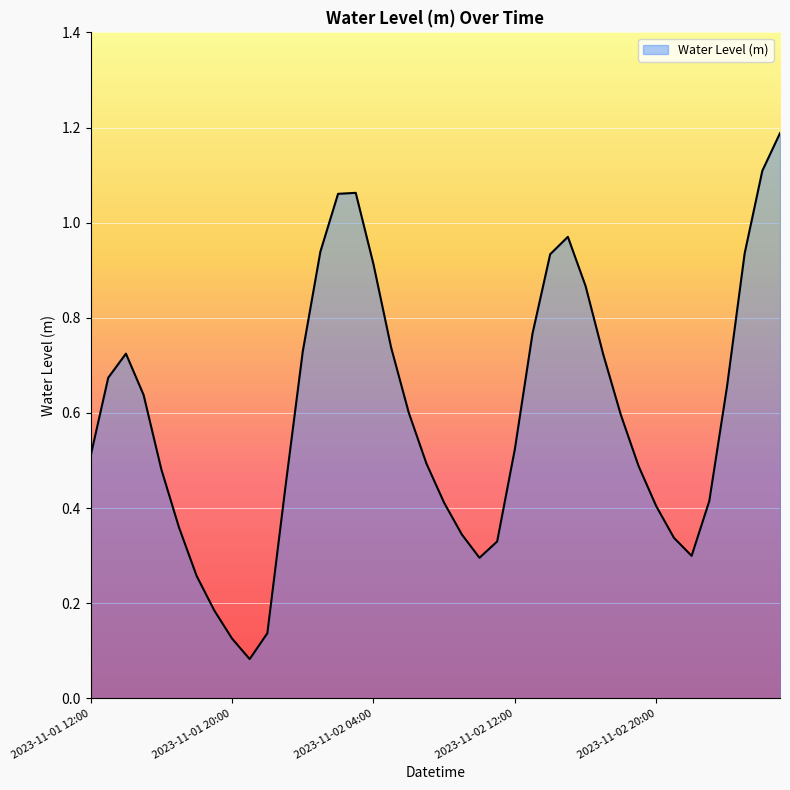

How many lines are shown in the chart?

1